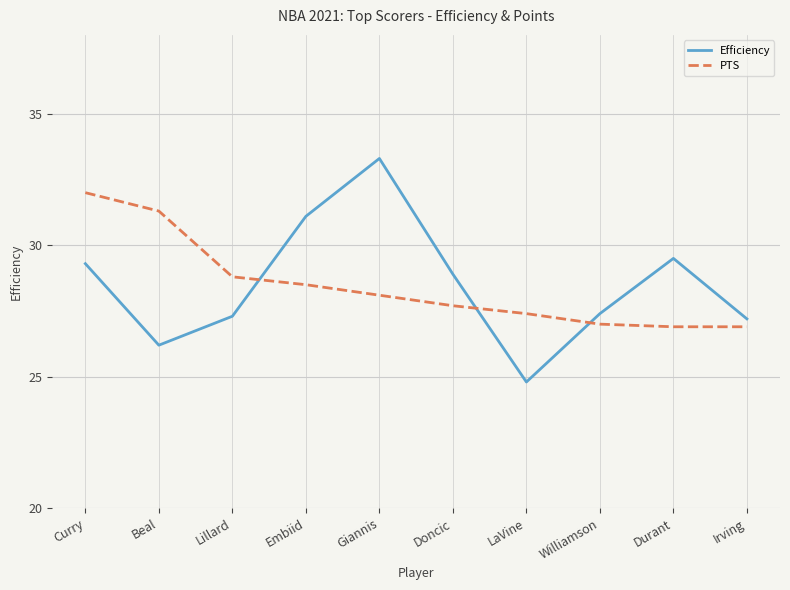

Reading right to left, extract all data points from this chart.

Efficiency: Irving=27.2	Durant=29.5	Williamson=27.4	LaVine=24.8	Doncic=28.9	Giannis=33.3	Embiid=31.1	Lillard=27.3	Beal=26.2	Curry=29.3
PTS: Irving=26.9	Durant=26.9	Williamson=27.0	LaVine=27.4	Doncic=27.7	Giannis=28.1	Embiid=28.5	Lillard=28.8	Beal=31.3	Curry=32.0